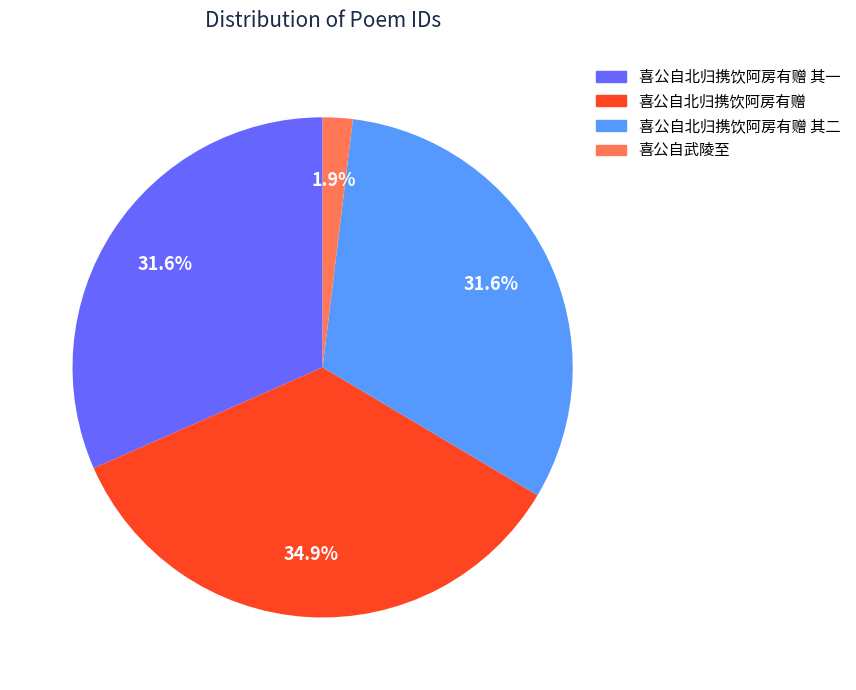

Is there any slice that represents more than half of the pie?

No